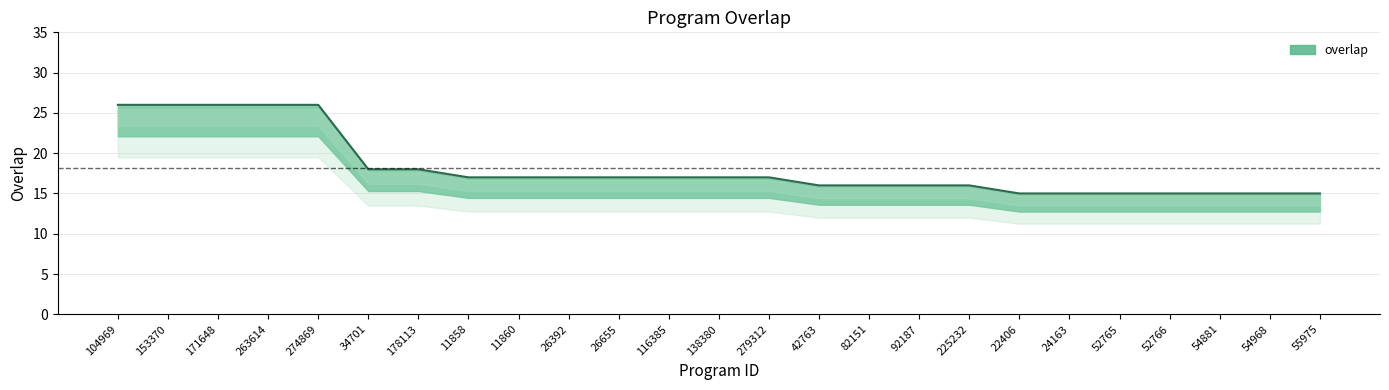

What is the label of the 2nd point from the left?

153370